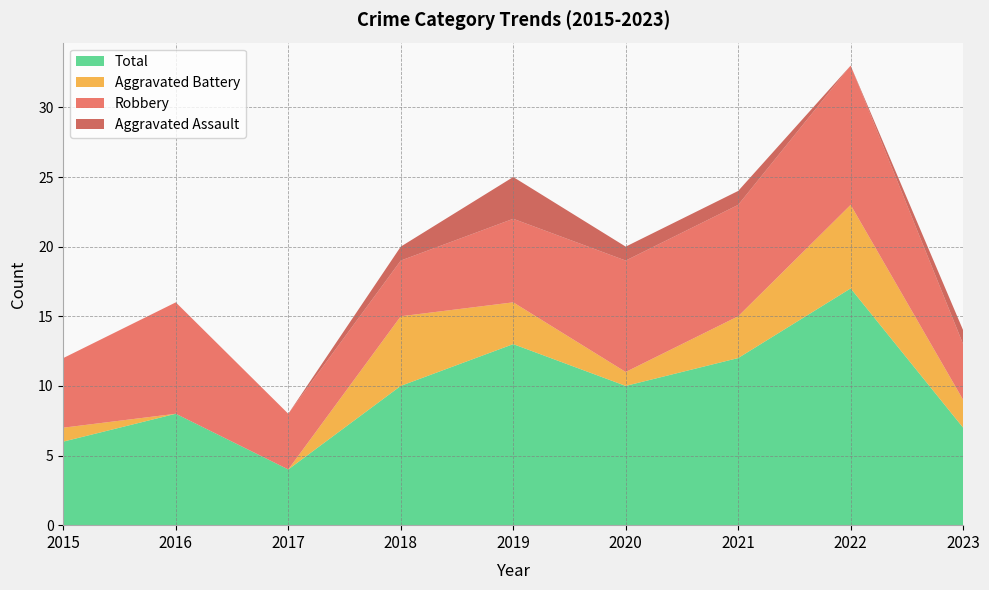

Reading left to right, list all the values displayed in this chart.

Aggravated Assault: 2015=0	2016=0	2017=0	2018=1	2019=3	2020=1	2021=1	2022=0	2023=1
Aggravated Battery: 2015=1	2016=0	2017=0	2018=5	2019=3	2020=1	2021=3	2022=6	2023=2
Robbery: 2015=5	2016=8	2017=4	2018=4	2019=6	2020=8	2021=8	2022=10	2023=4
Total: 2015=6	2016=8	2017=4	2018=10	2019=13	2020=10	2021=12	2022=17	2023=7